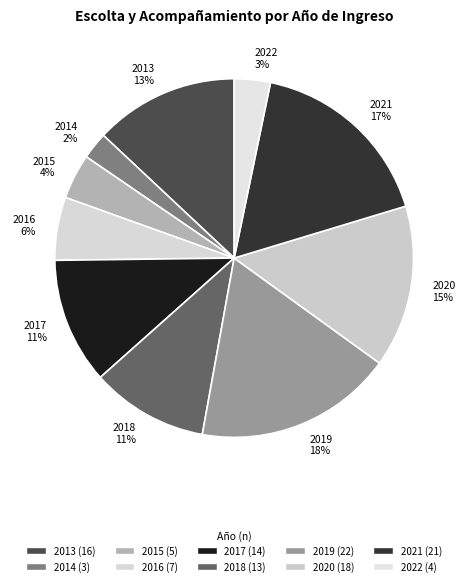

Is the sum of 2018 11% and 2017 11% greater than half?

No